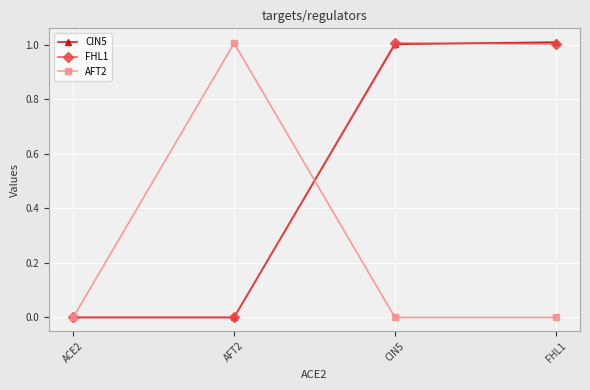

What is the maximum value shown in the chart?

1.0